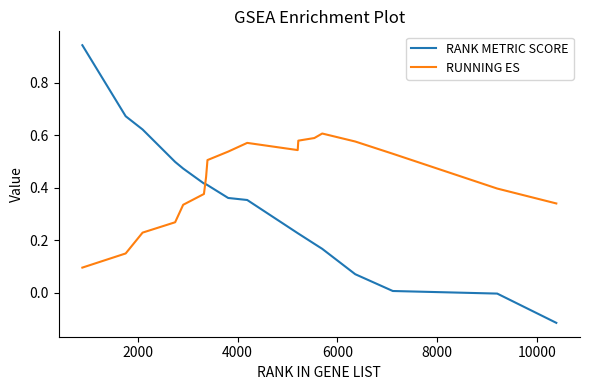

Which series ends up on top after the final intersection of RANK METRIC SCORE and RUNNING ES?

RUNNING ES